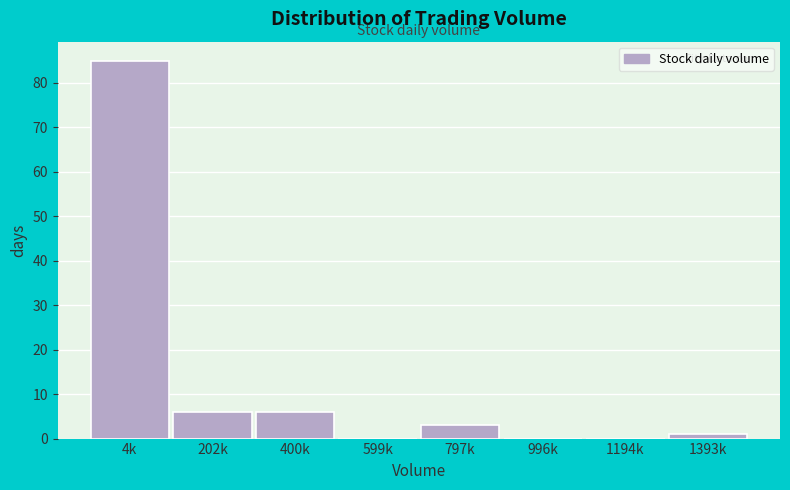

Reading left to right, extract all data points from this chart.

4k=85	202k=6	400k=6	599k=0	797k=3	996k=0	1194k=0	1393k=1